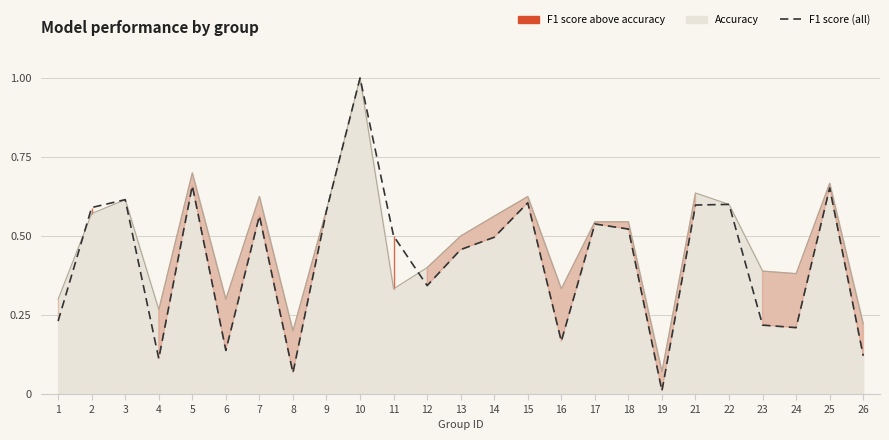

At which label is the value closest to 0?

19